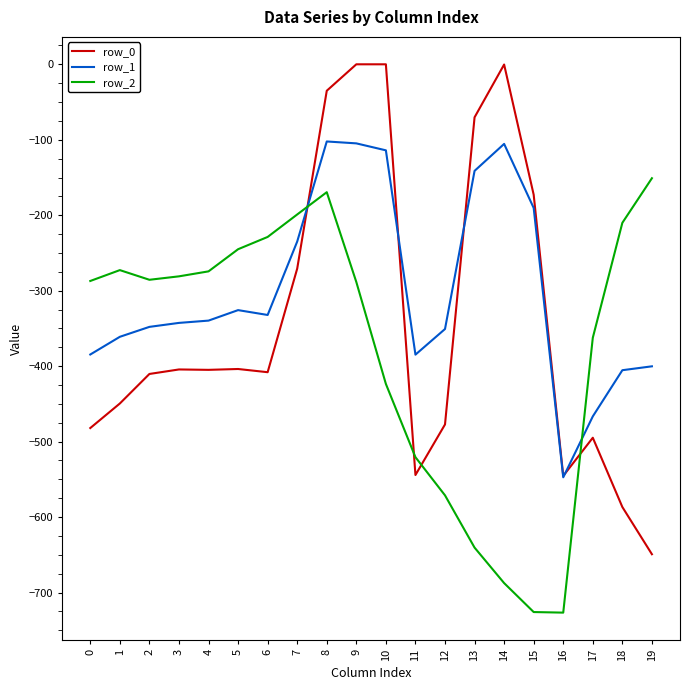

In row_2, how many points are higher than both neighbors (excluding endpoints)?

2